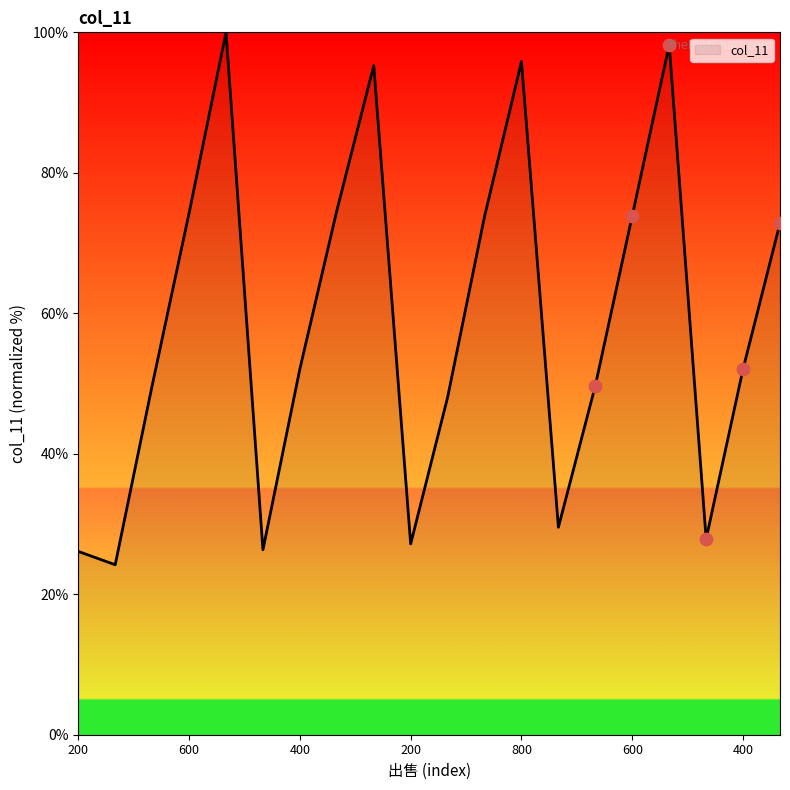

What is the difference between the maximum and minimum values?

75.8